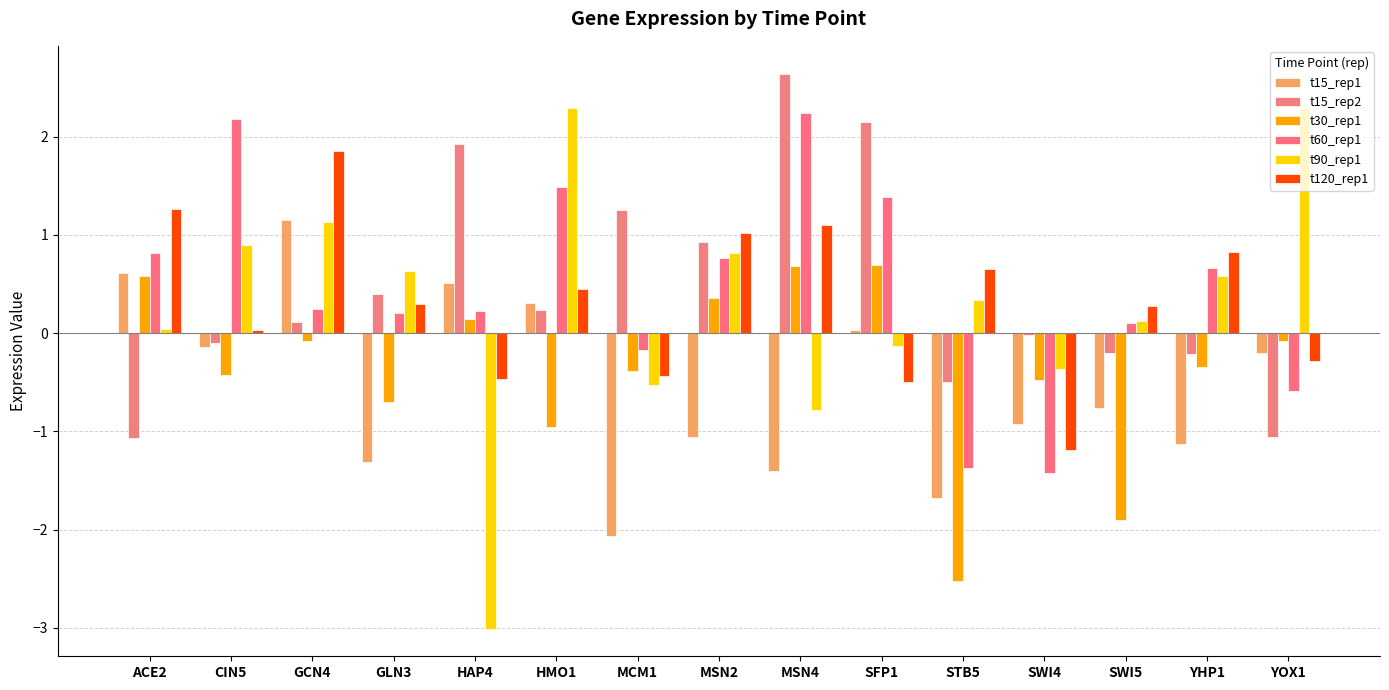

What is the average value of the t120_rep1 series?

0.3